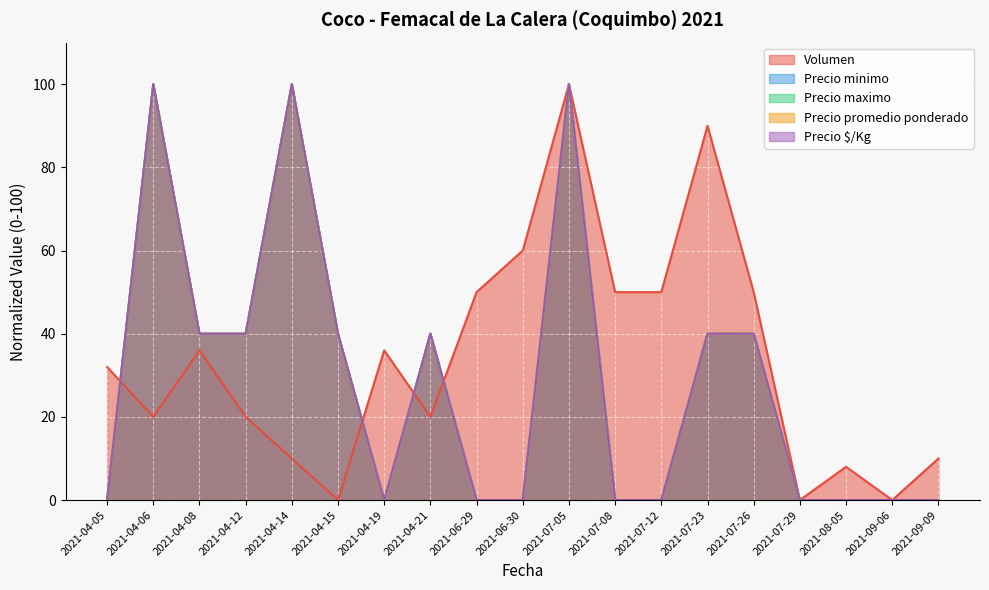

How many lines are shown in the chart?

5